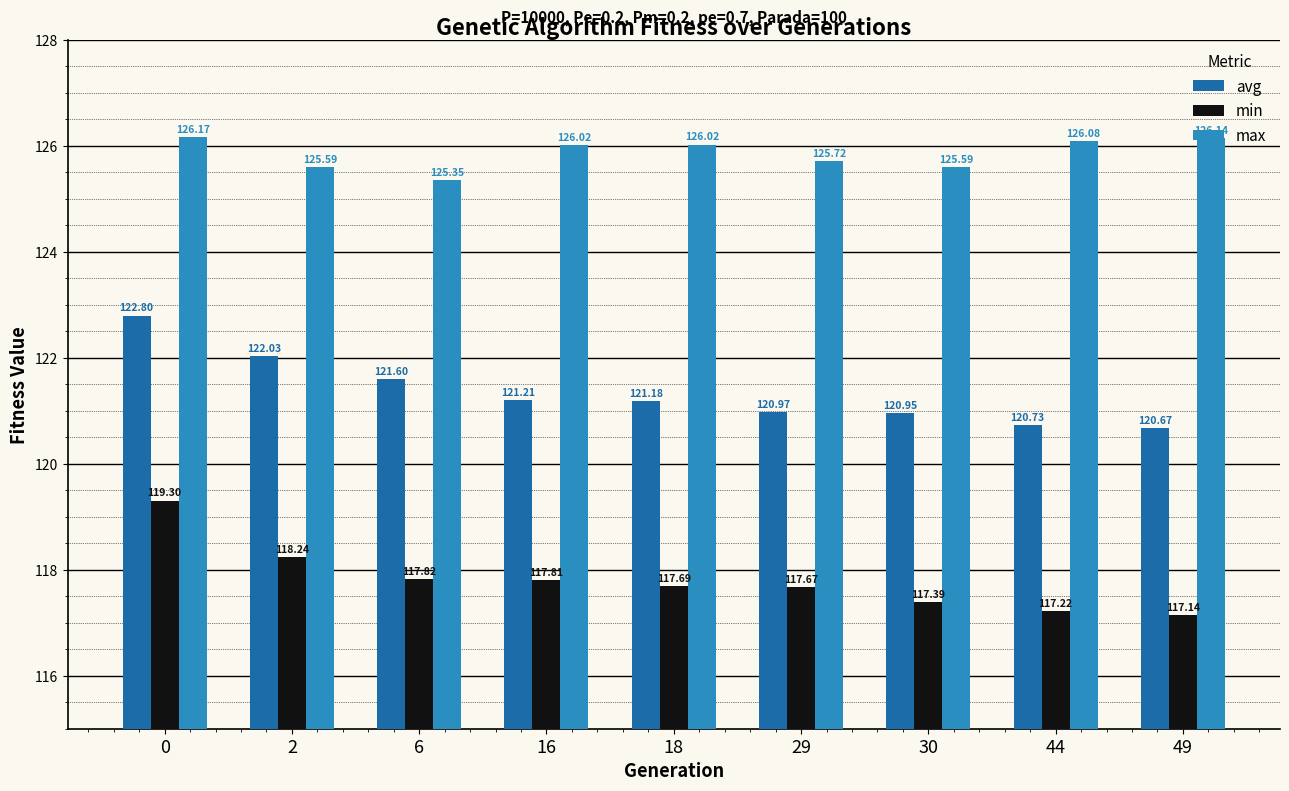

The value of max at 0 is 187.1. True or false?

False